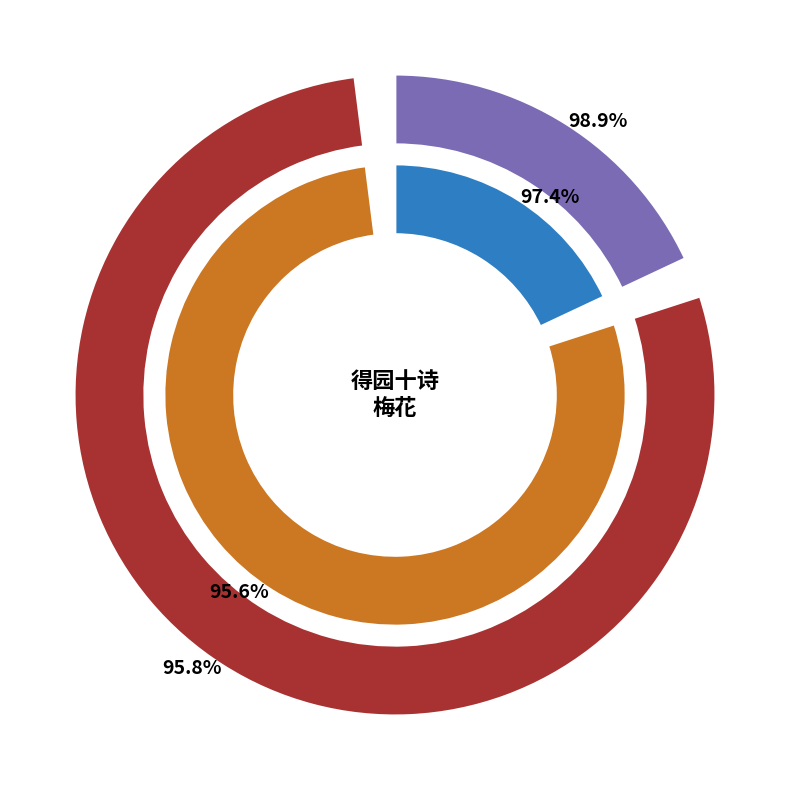

True or false: 梅花·细酌微吟苦未休 accounts for 75% of the total.

False